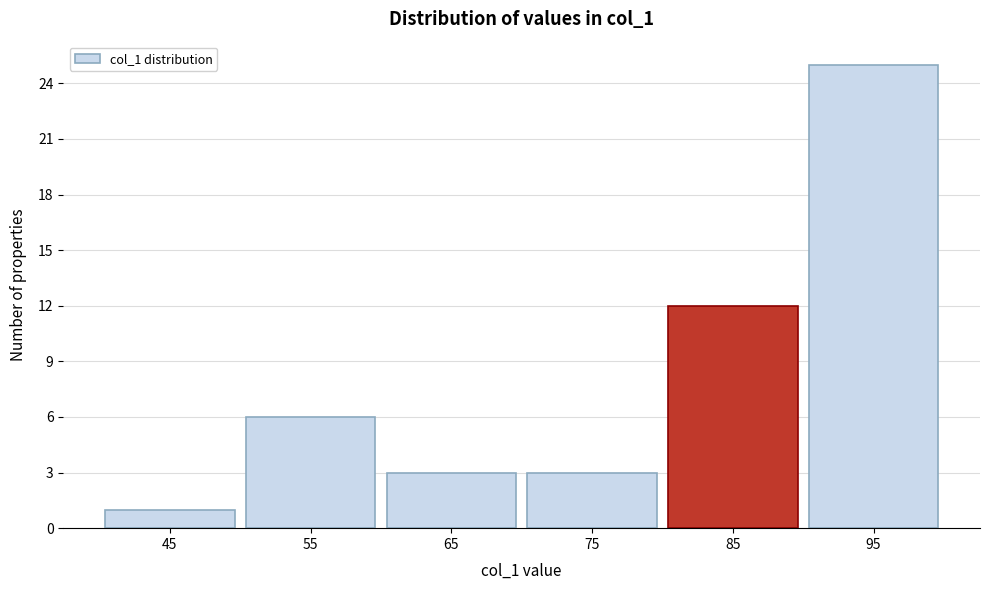

Reading left to right, what are all the values shown in this chart?

1	6	3	3	12	25